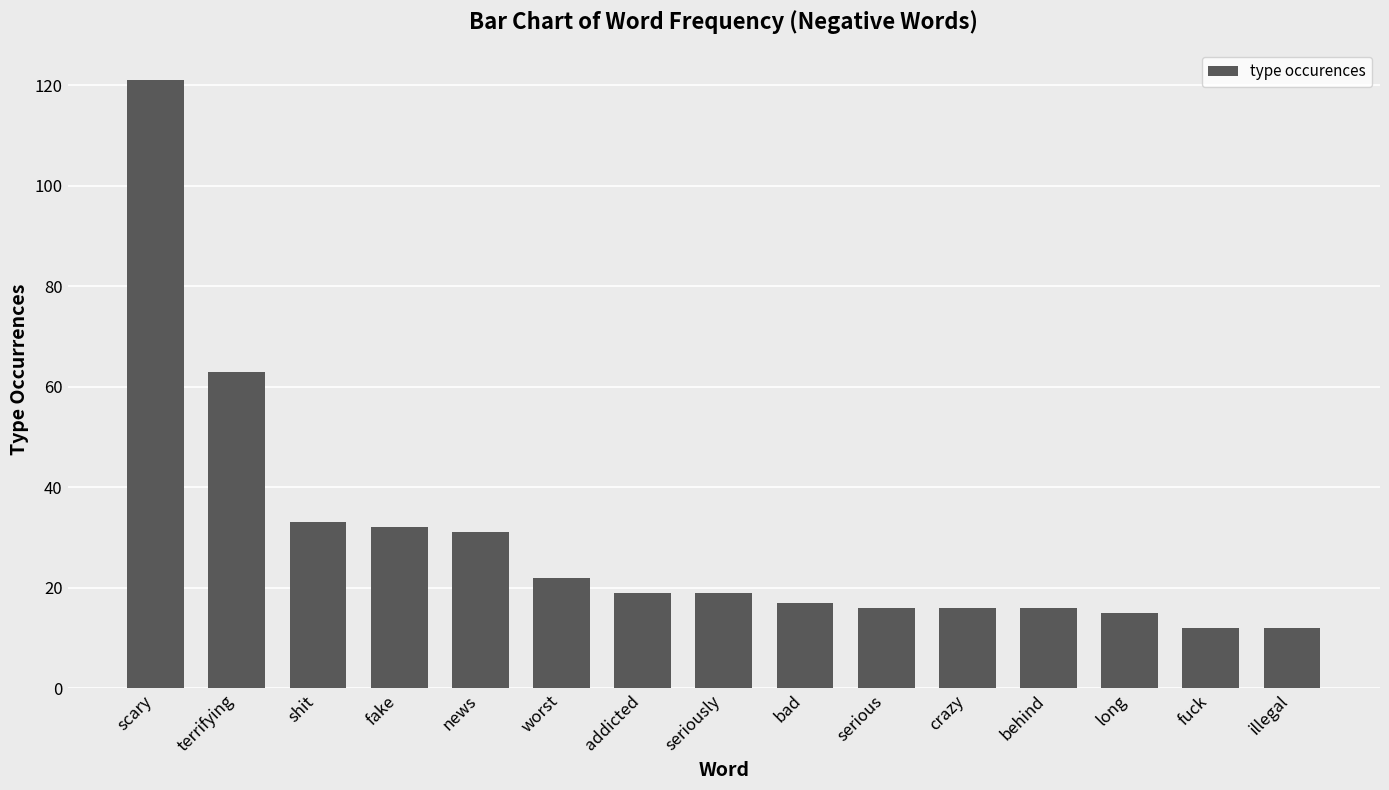

Reading left to right, what are all the values shown in this chart?

121	63	33	32	31	22	19	19	17	16	16	16	15	12	12